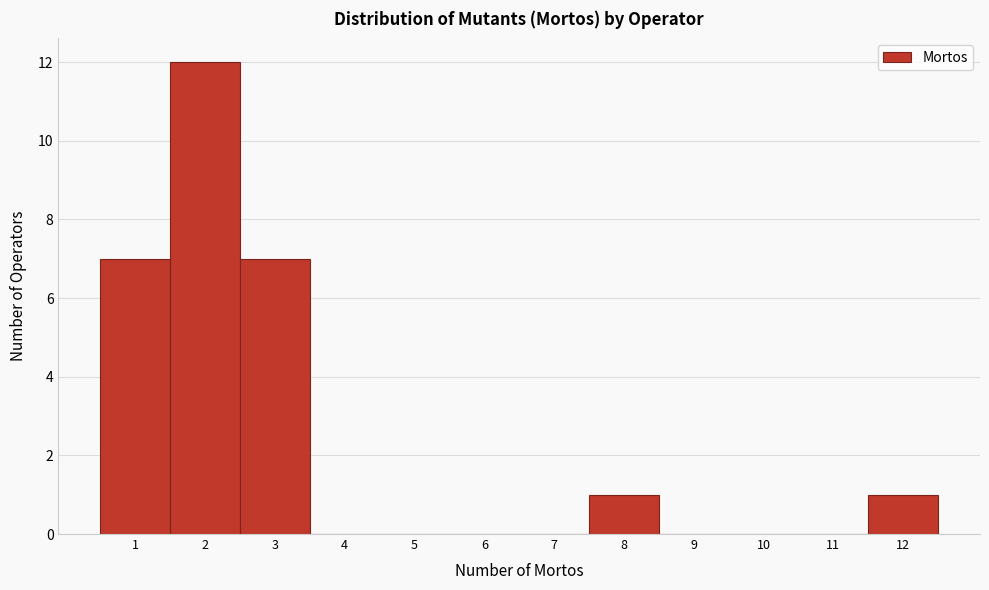

How tall is the bar that spans 1.5 to 2.5 on the x-axis? The values are not printed on the chart, so give them approximately, as read against the axis.

12